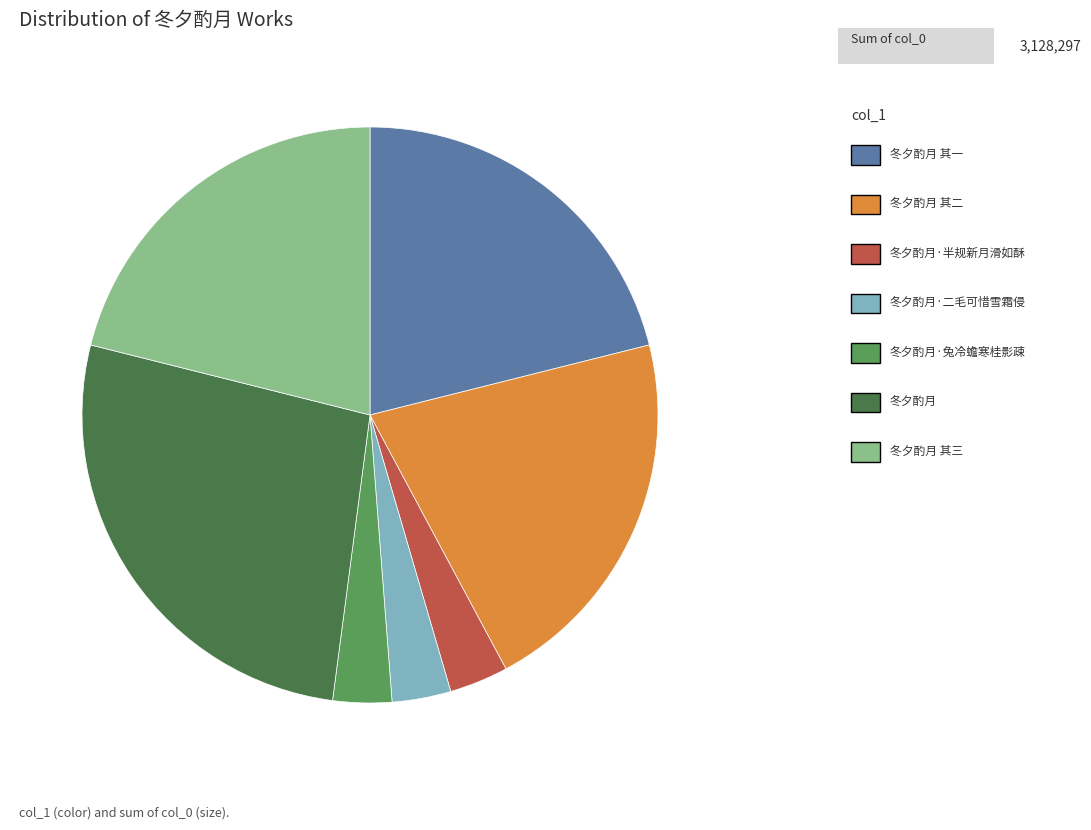

Is there any slice that represents more than half of the pie?

No